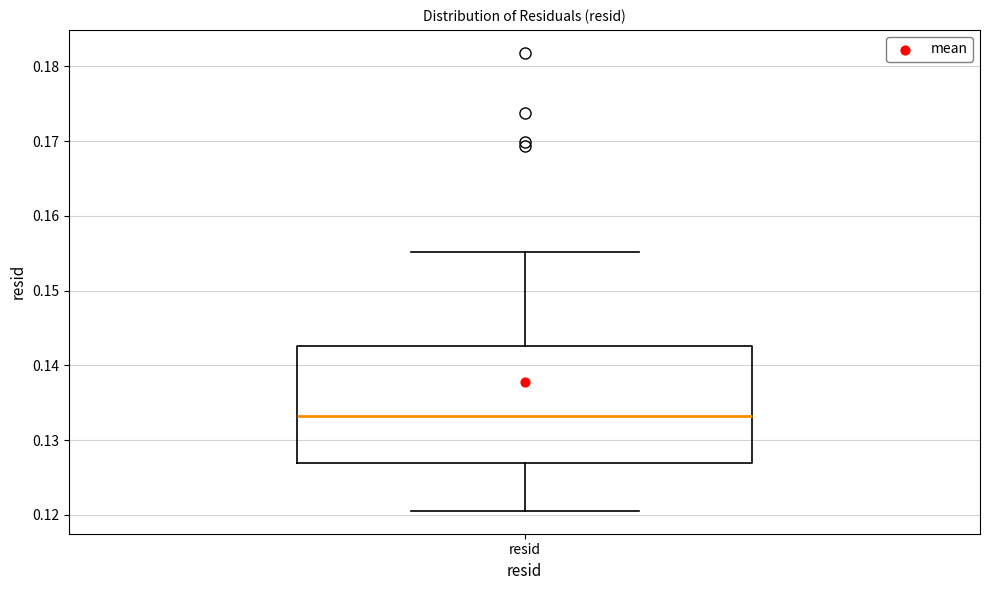

Read this box plot against the y-axis: the position of the median line, the range covered by the box, and the ends of both whiskers. The values are not printed on the chart, so give them approximately, as read against the axis.

median 0.133, box 0.127 to 0.143, whiskers 0.121 to 0.155